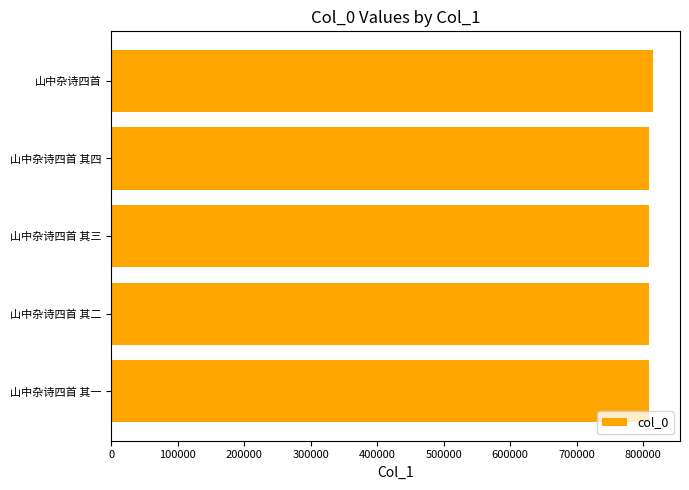

What is the ratio of the value at 山中杂诗四首 其二 to the value at 山中杂诗四首 其三?

1.0